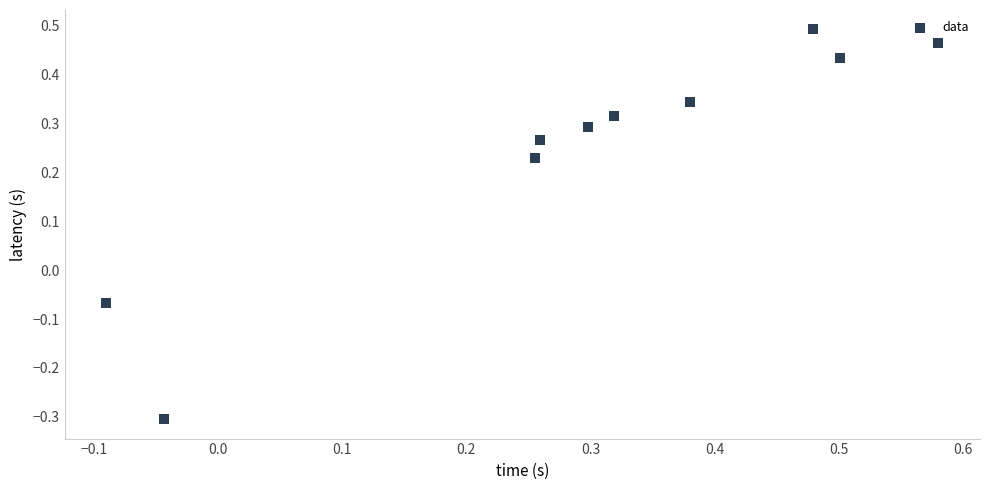

What is the range of X values (max minus min)?

0.7